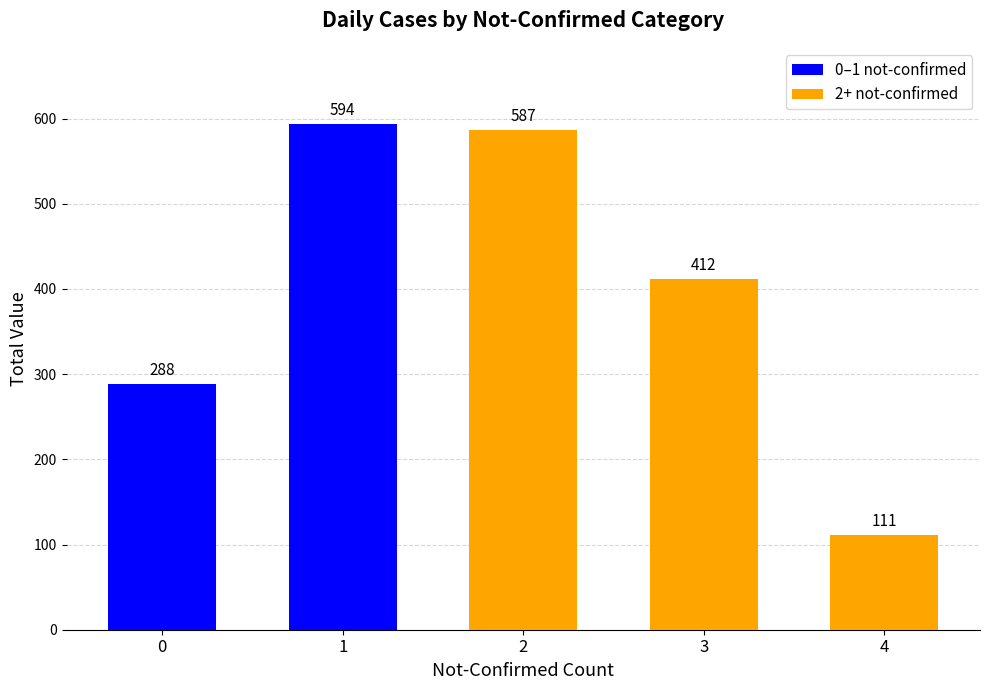

What is the ratio of the value at 4 to the value at 2?

0.2